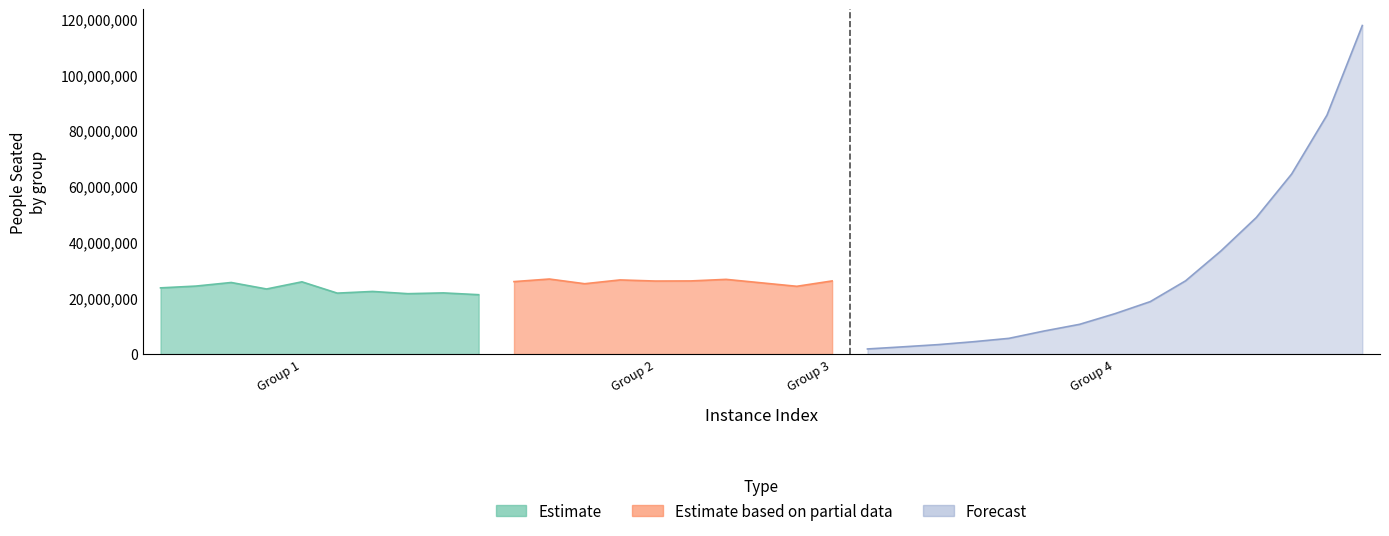

What is the maximum value for Estimate?

25840000